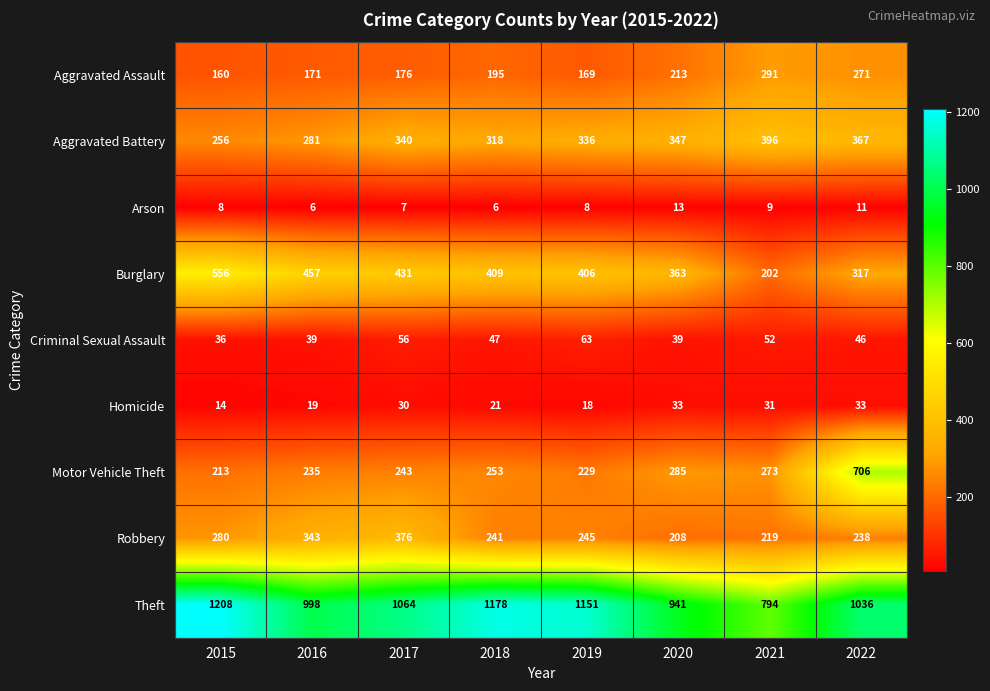

At which label does Motor Vehicle Theft reach its peak?

2022